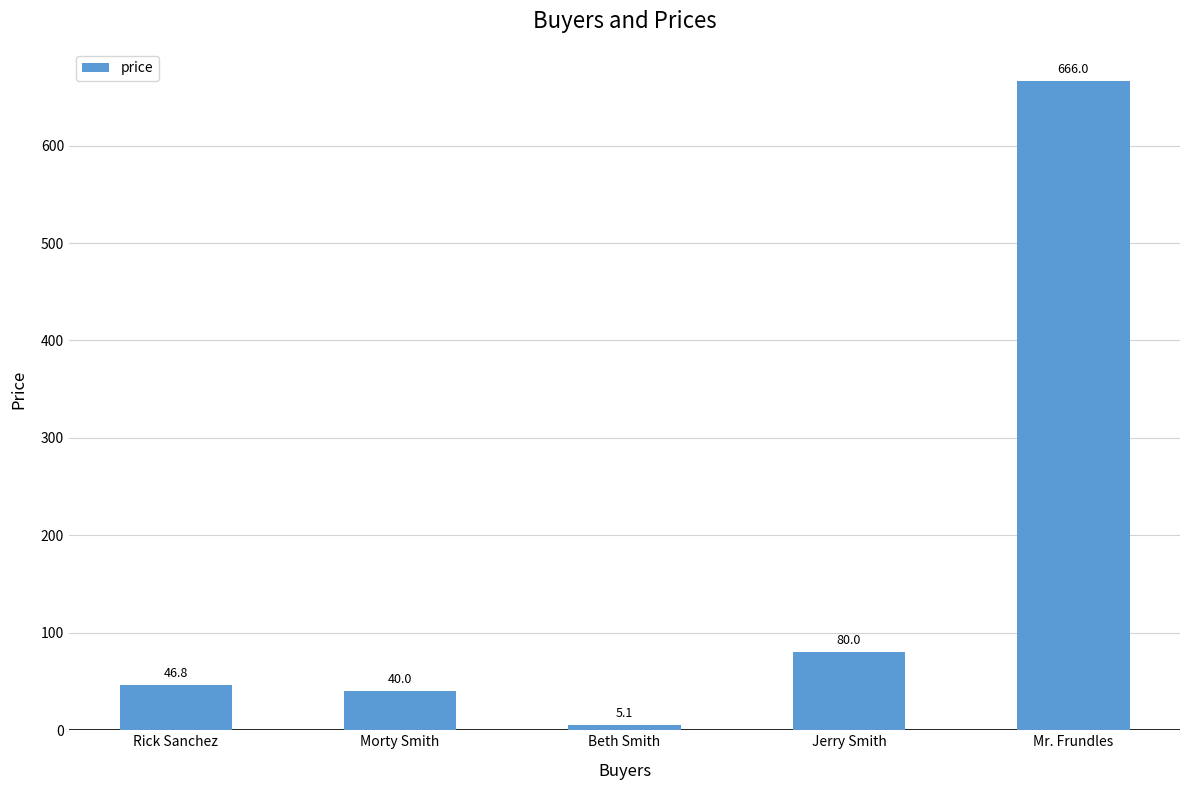

Reading left to right, what are all the values shown in this chart?

46.8	40.0	5.1	80.0	666.0